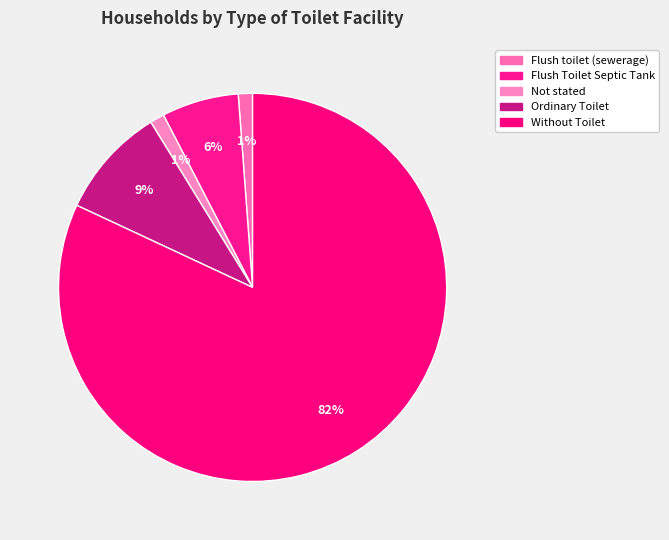

To the nearest percent, what percentage of the pie is Ordinary Toilet?

9%